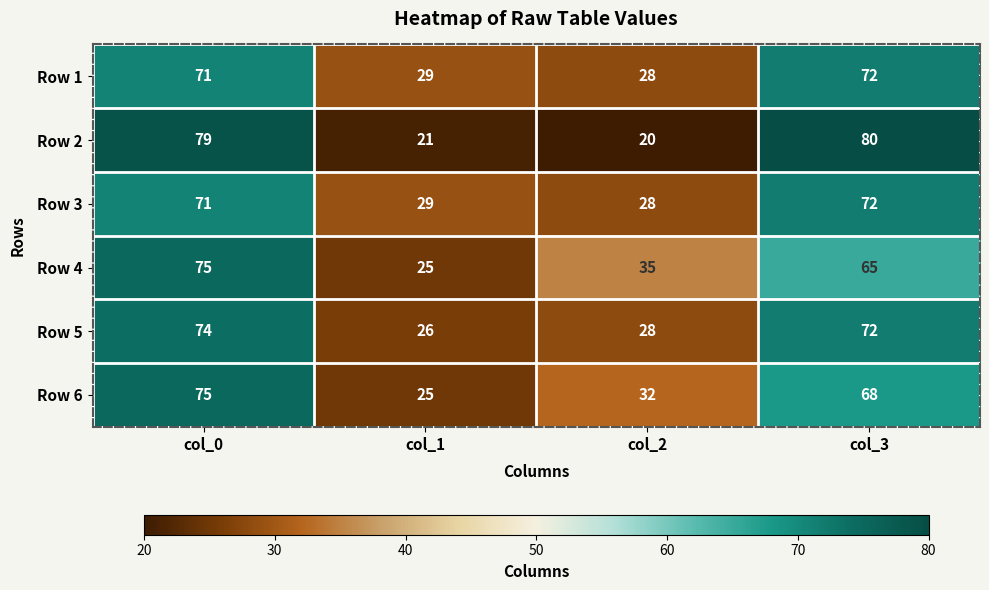

Which series changed the most between col_0 and col_2?

Row 2